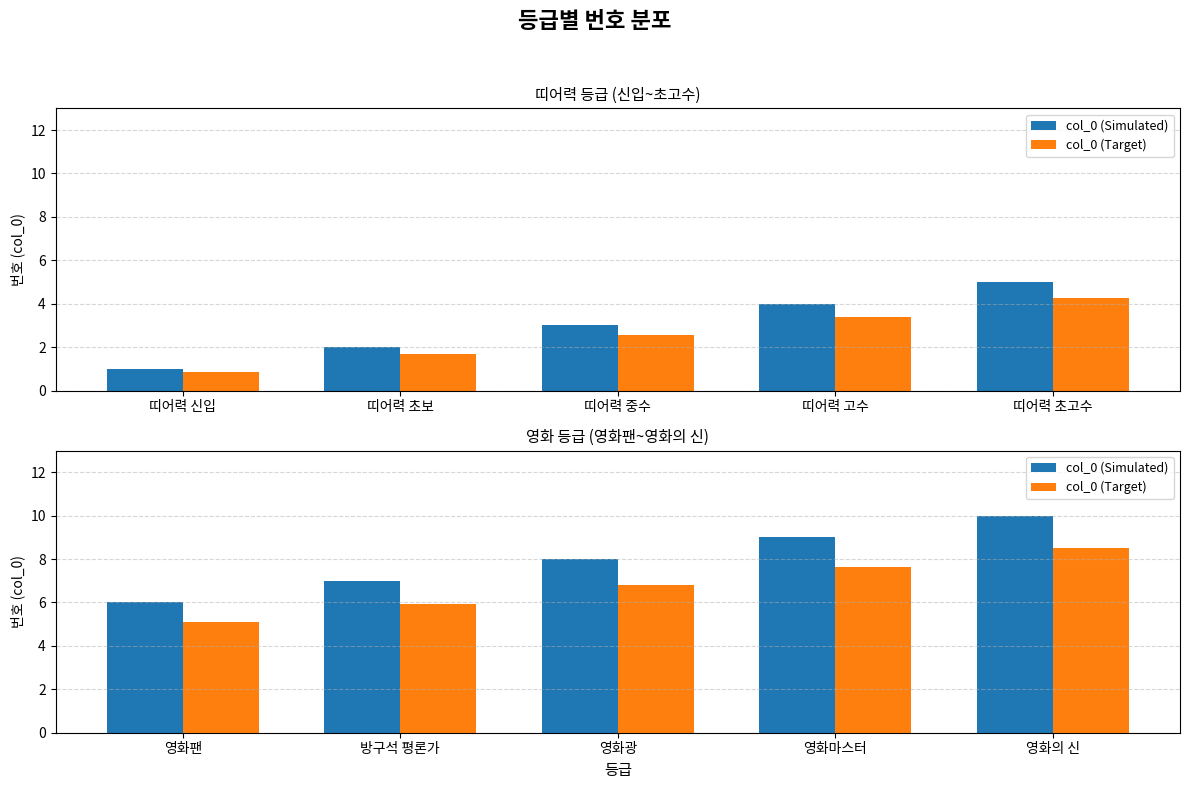

Rank the series by their maximum value, from lowest to highest.

col_0 (Target), col_0 (Simulated)